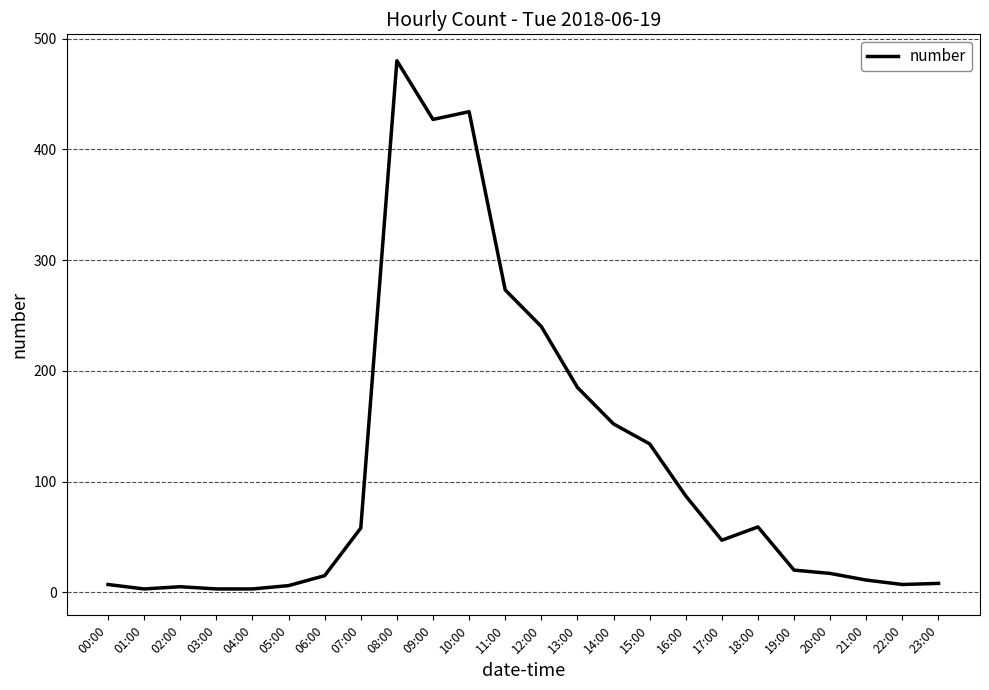

What is the change in value from 19:00 to 22:00?

-13